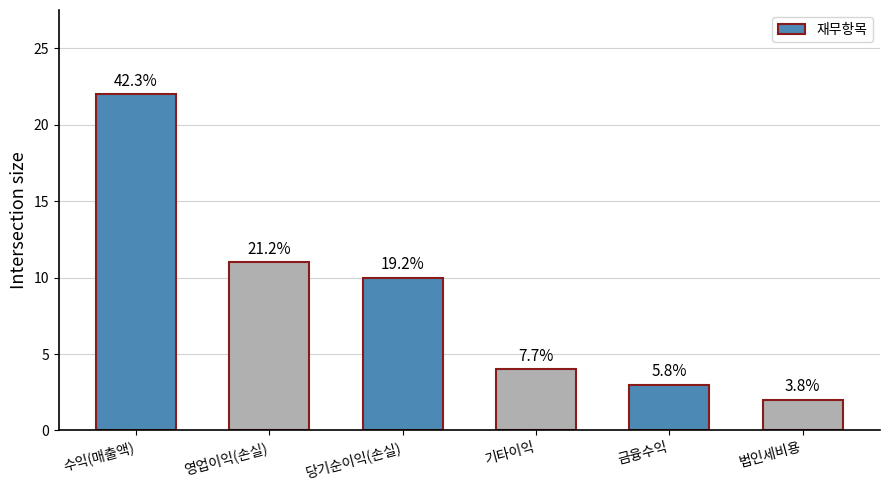

What position from the right is 당기순이익(손실)?

4